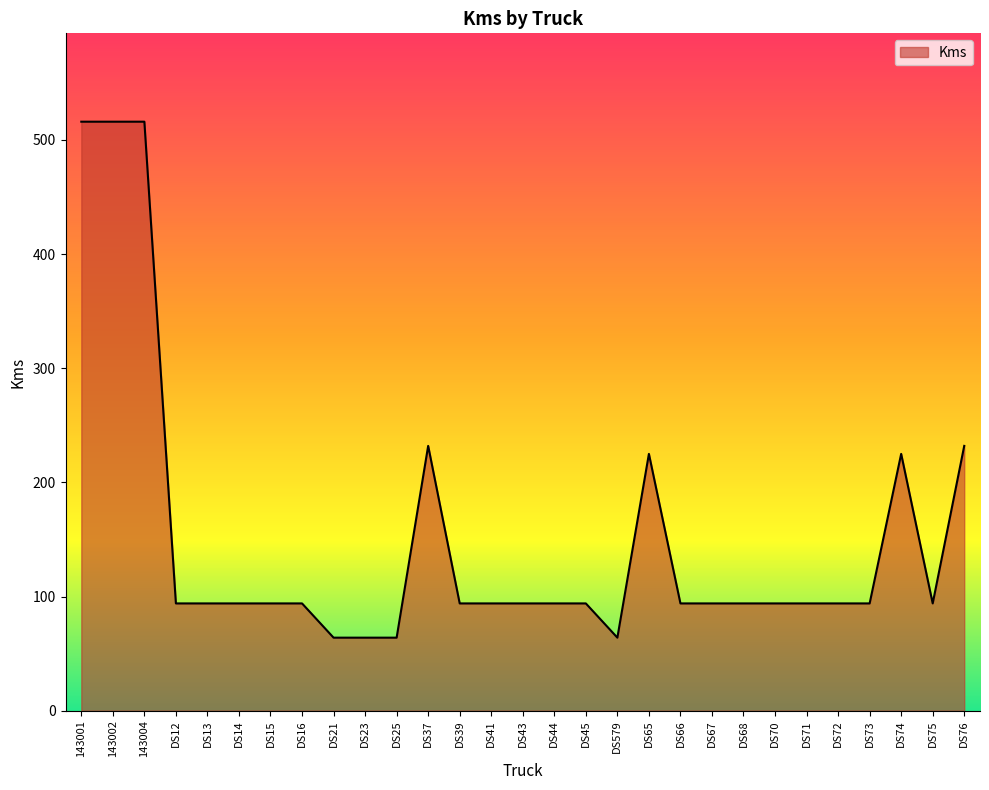

What position from the left is DS44?

16